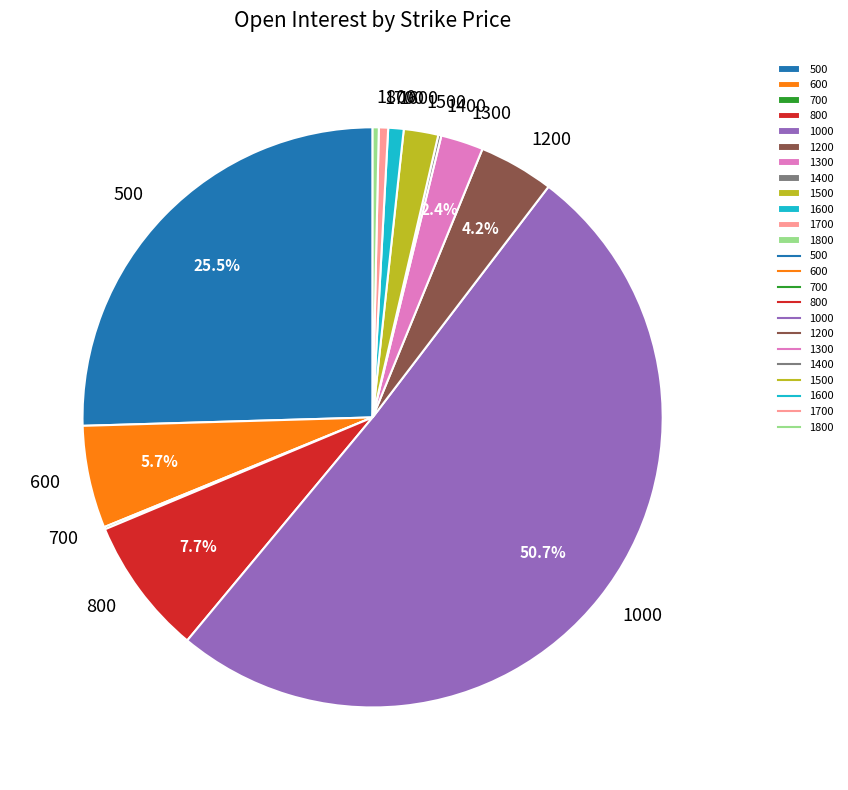

Which has a higher value, 1000 or 500?

1000